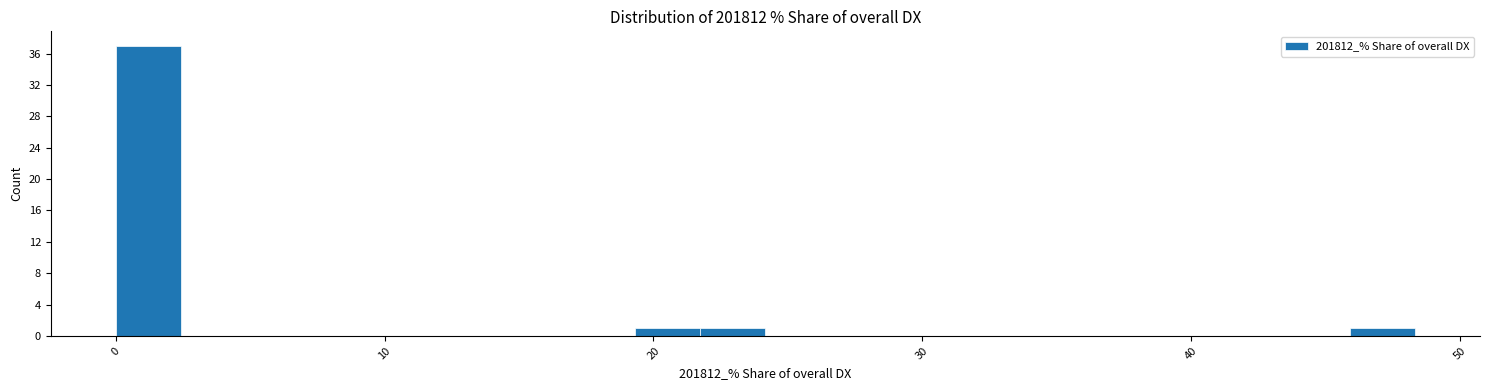

Around what value on the x-axis is the tallest bar? Give the approximate position of its centre, as read against the axis.

1